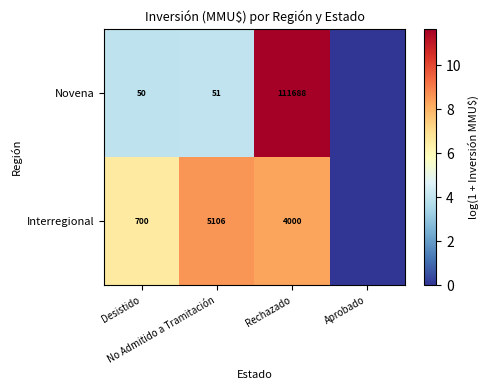

How many data points in Interregional are less than 8?

2